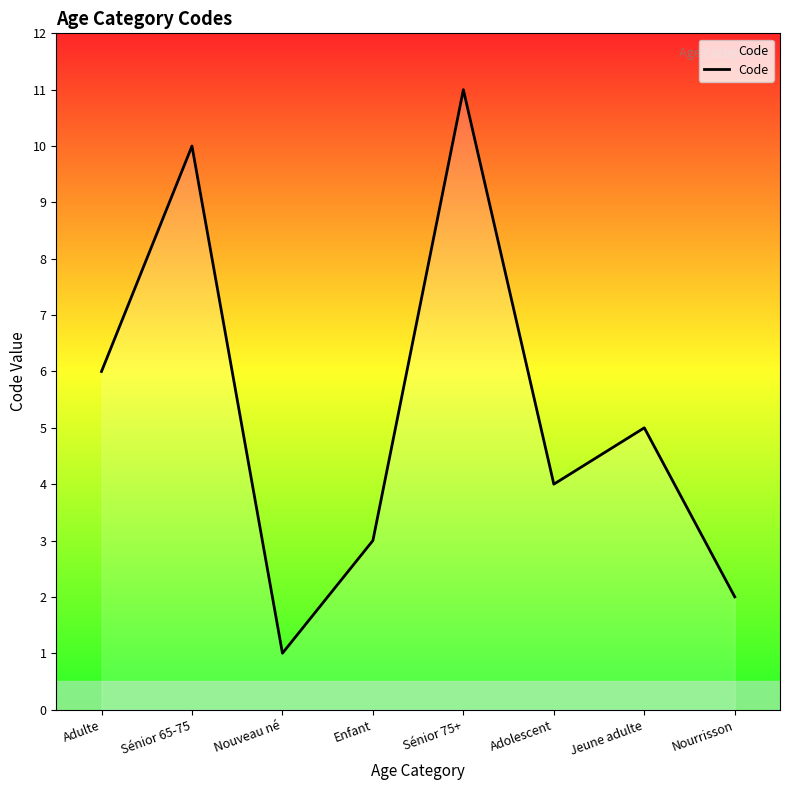

The value at Nourrisson is 2. True or false?

True